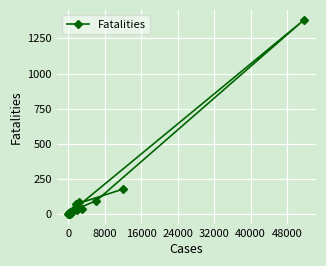

How many data points are less than 18?

10